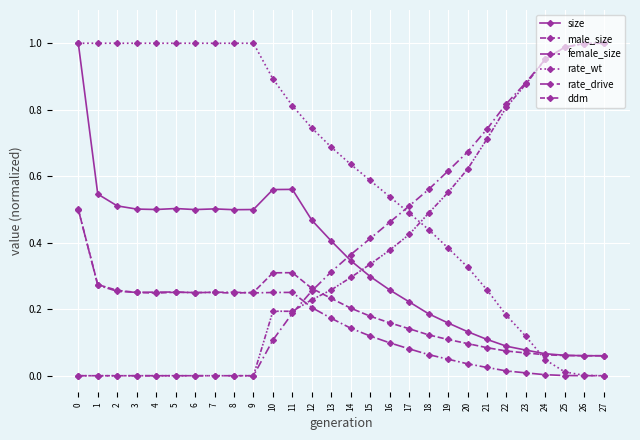

How many lines are shown in the chart?

6